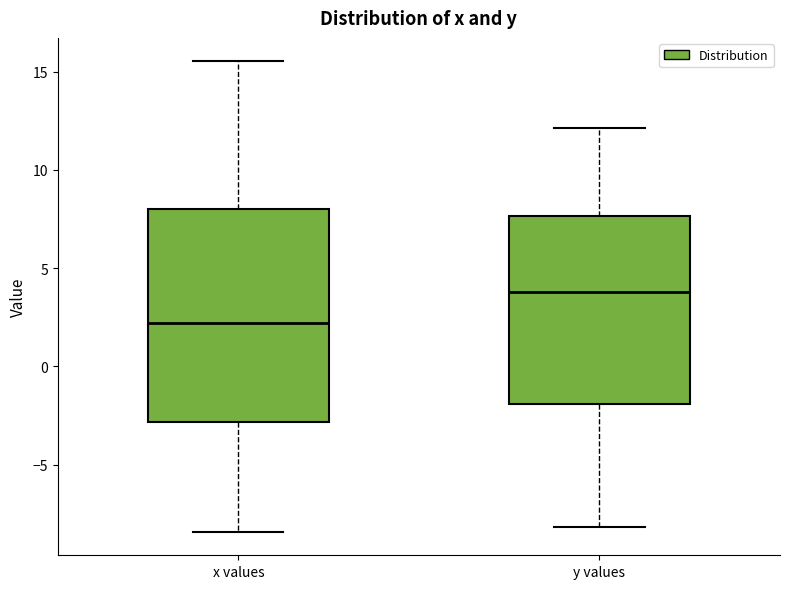

Reading left to right, read every box against the y-axis: the position of its median line, the range the box covers, and the ends of its whiskers. The values are not printed on the chart, so give them approximately, as read against the axis.

x values: median 2.0, box -3.0 to 8.0, whiskers -8.5 to 15.5
y values: median 4.0, box -2.0 to 7.5, whiskers -8.0 to 12.0